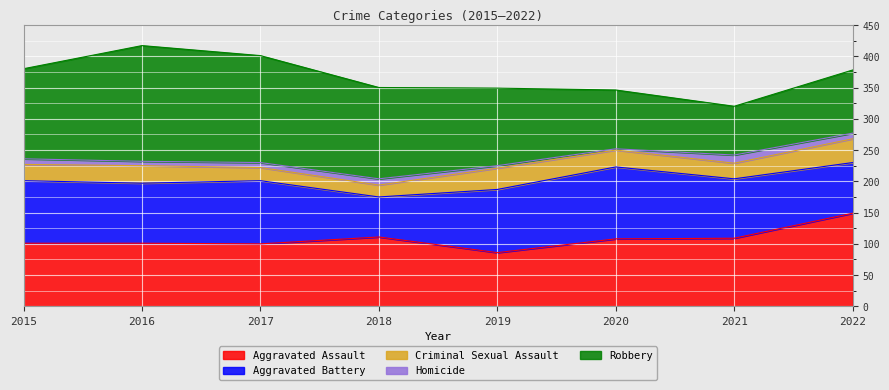

Where is the first local minimum for Criminal Sexual Assault?

2018